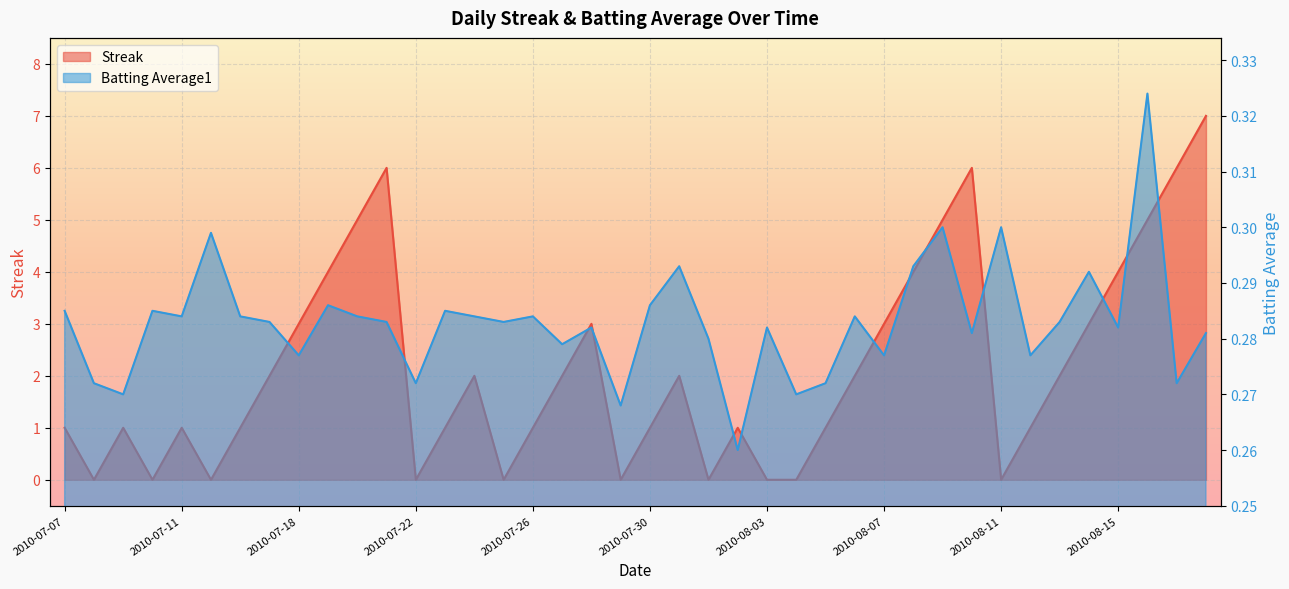

List the series in order of their peak value, lowest first.

Batting Average1, Streak